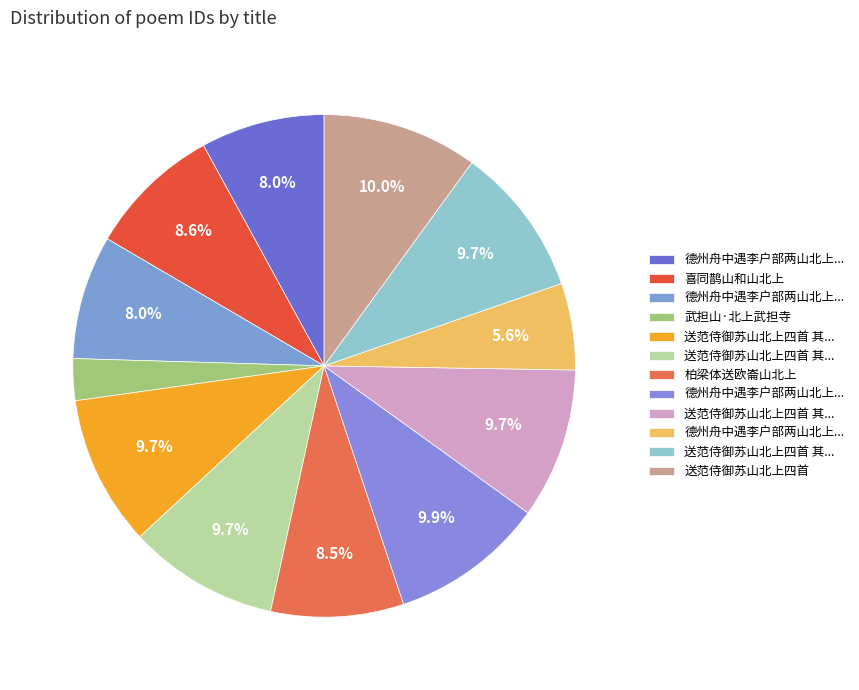

Count the number of slices in the pie.

12